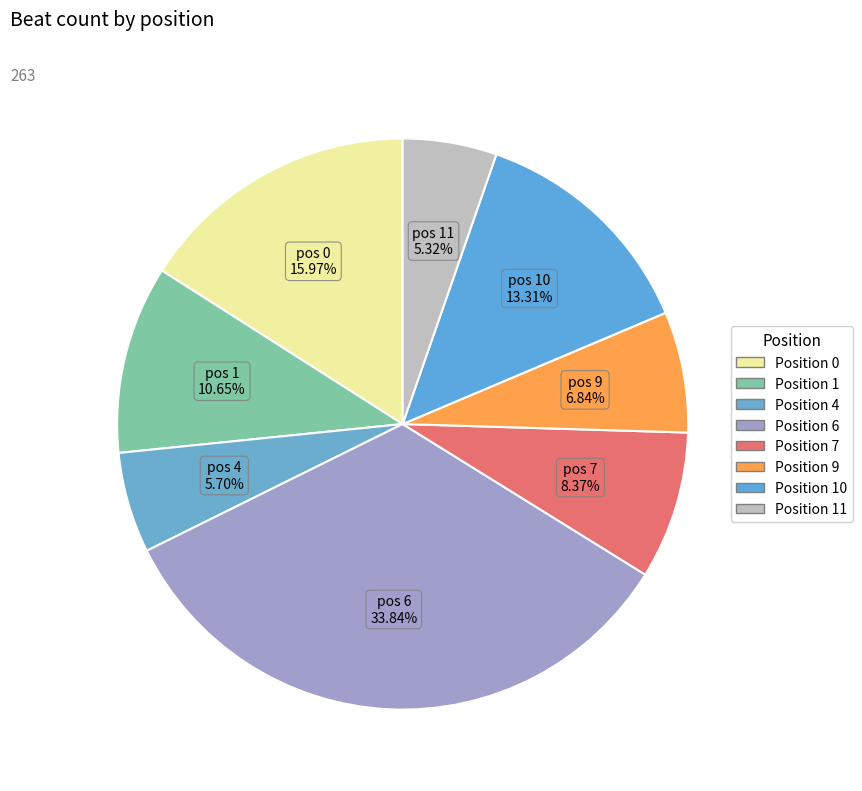

Count the number of slices in the pie.

8